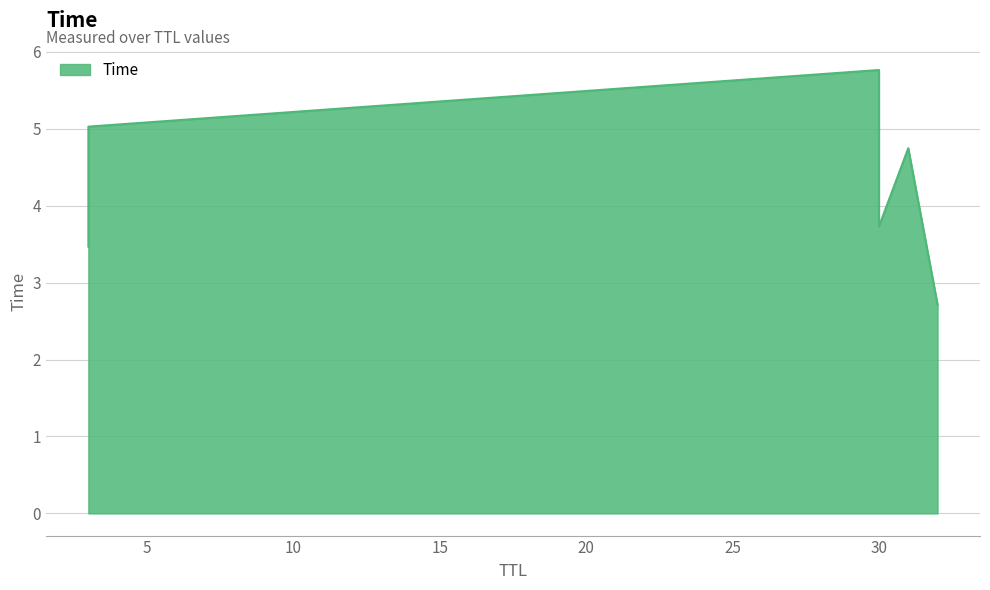

Rank the categories by value from highest to lowest.

30, 3, 31, 30, 3, 32